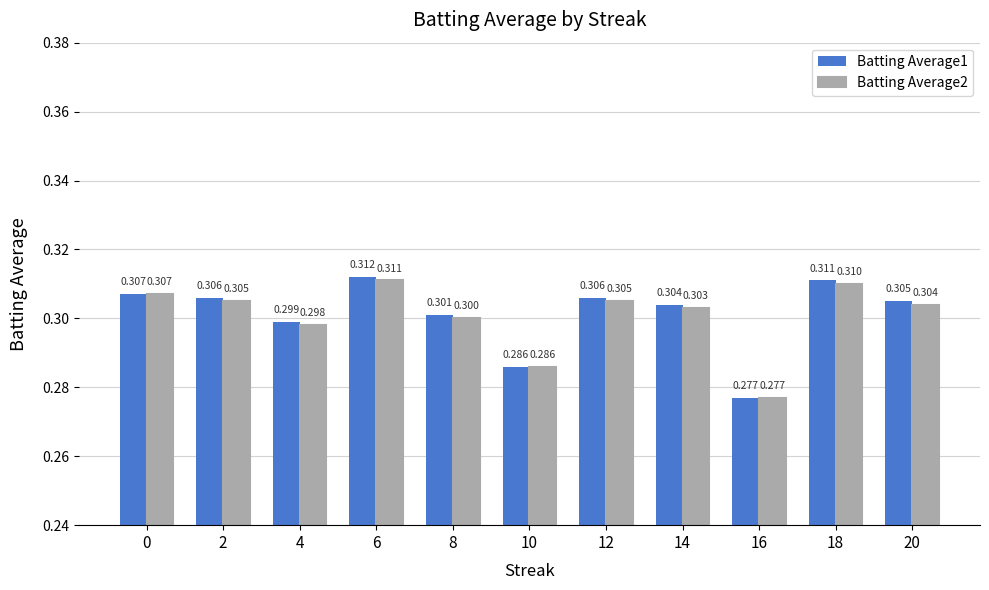

Reading left to right, what are all the values shown in this chart?

Batting Average1: 0=0.3	2=0.3	4=0.3	6=0.3	8=0.3	10=0.3	12=0.3	14=0.3	16=0.3	18=0.3	20=0.3
Batting Average2: 0=0.3	2=0.3	4=0.3	6=0.3	8=0.3	10=0.3	12=0.3	14=0.3	16=0.3	18=0.3	20=0.3